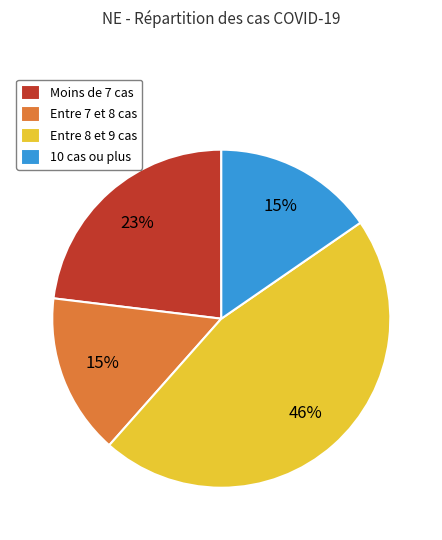

Is Moins de 7 cas the majority of the pie?

No